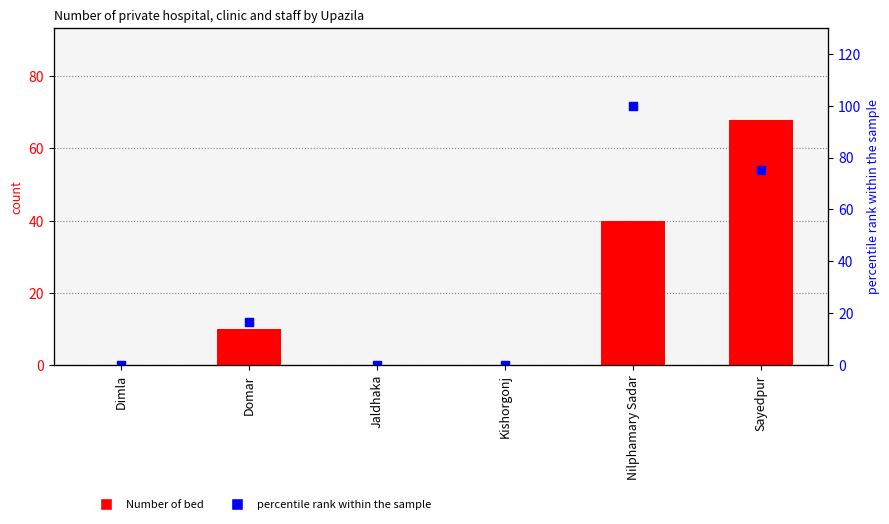

Is the value of Number of bed at Dimla greater than the value of percentile rank within the sample at Domar?

No